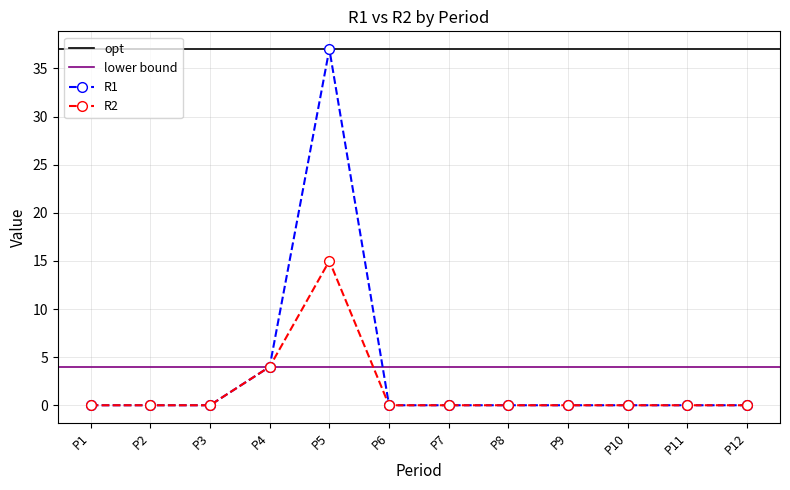

Reading left to right, what are all the values shown in this chart?

R1: 0	0	0	4	37	0	0	0	0	0	0	0
R2: 0	0	0	4	15	0	0	0	0	0	0	0